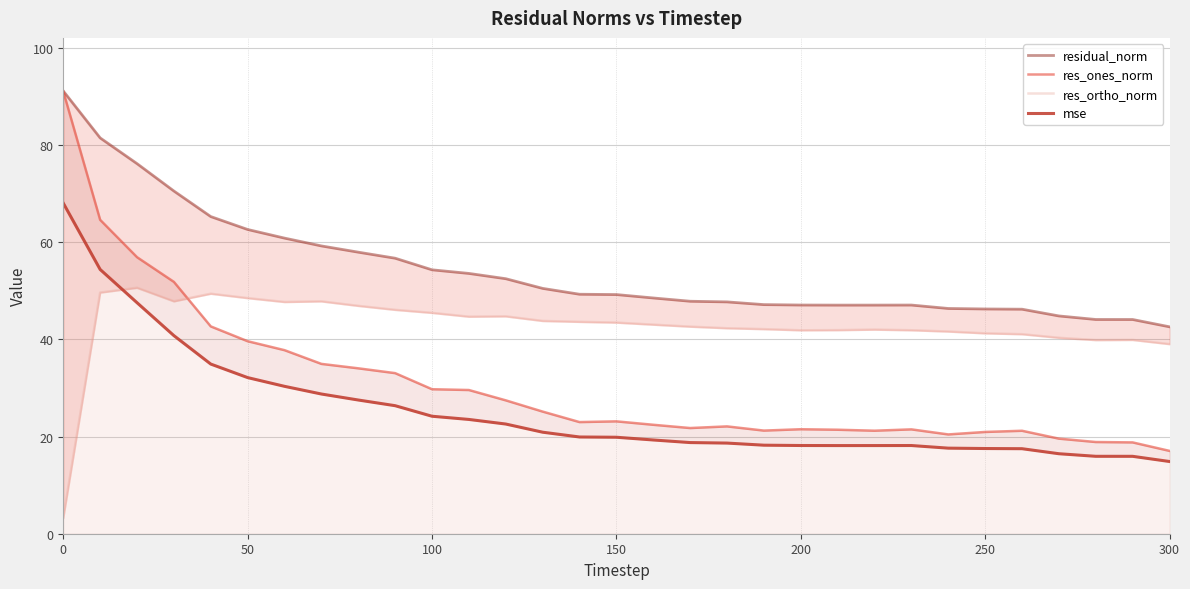

What are all the series names shown in the legend?

residual_norm, res_ones_norm, res_ortho_norm, mse